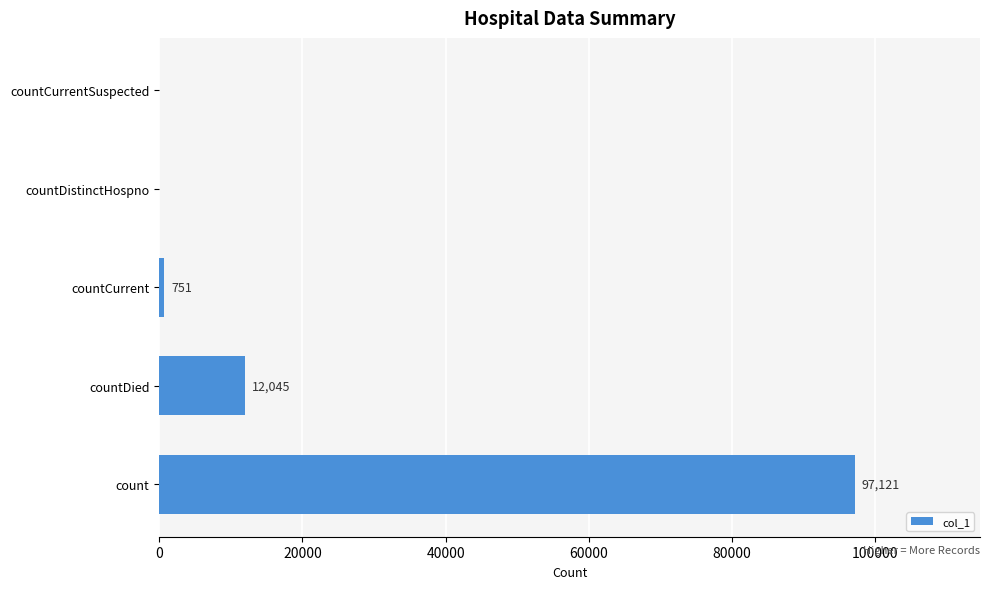

At which category does the chart reach its peak across all series?

count